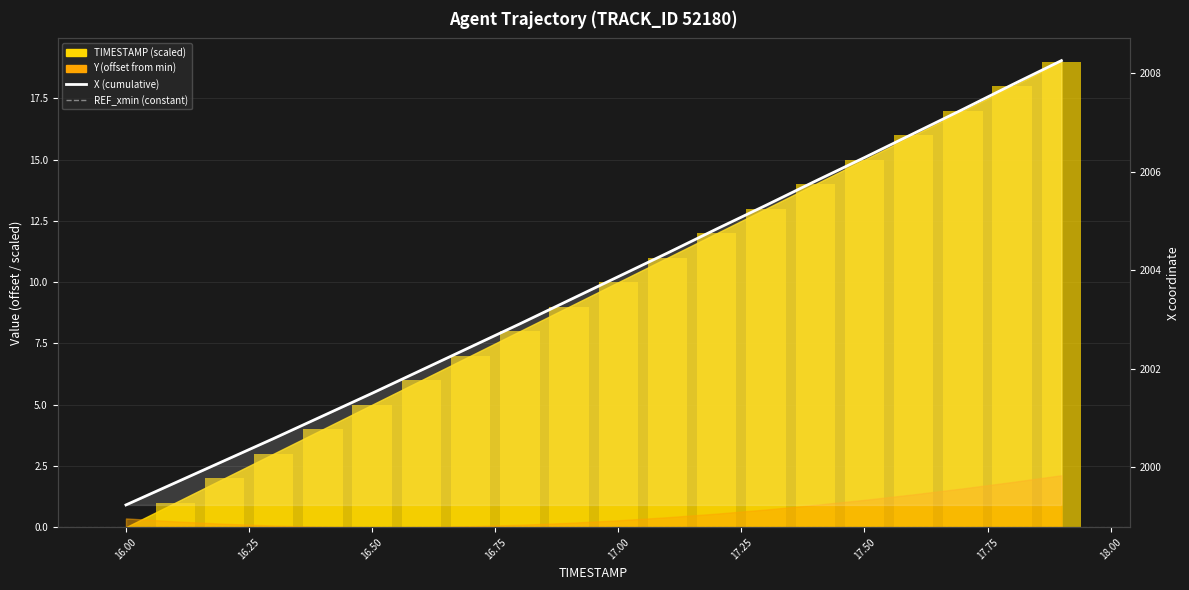

What is the difference between the maximum and minimum values in the TIMESTAMP series?

19.0